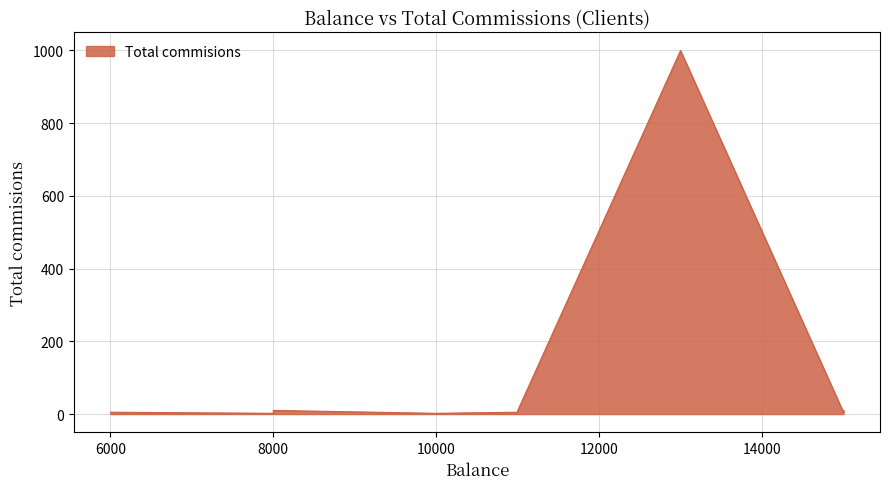

The value at 6000 is 5. True or false?

True